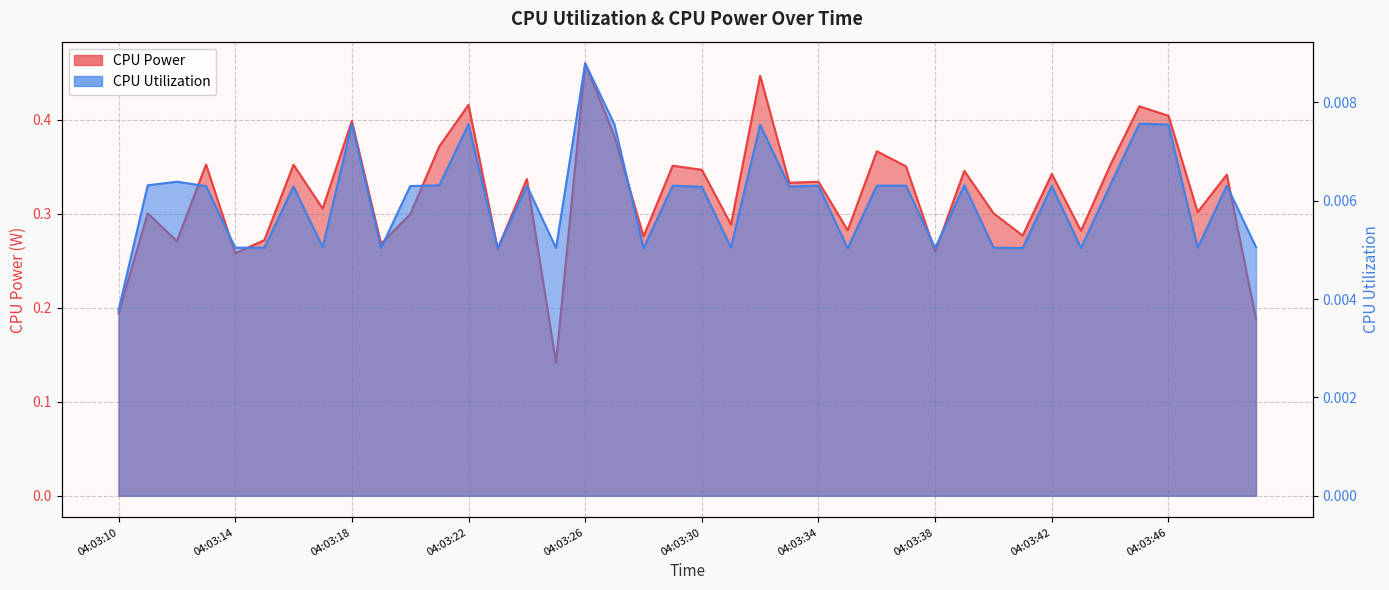

How many CPU Utilization values are between 0 and 1?

40